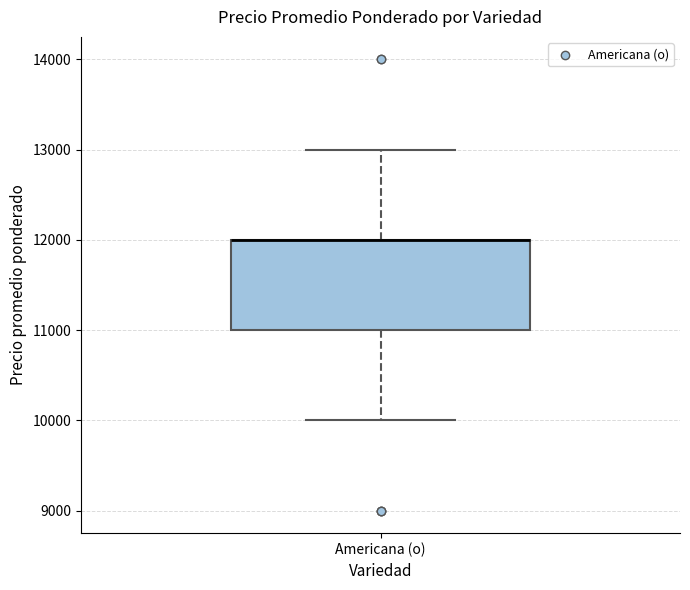

Where is the lower edge of the box for Americana (o) on the y-axis? The values are not printed on the chart, so give them approximately, as read against the axis.

11000